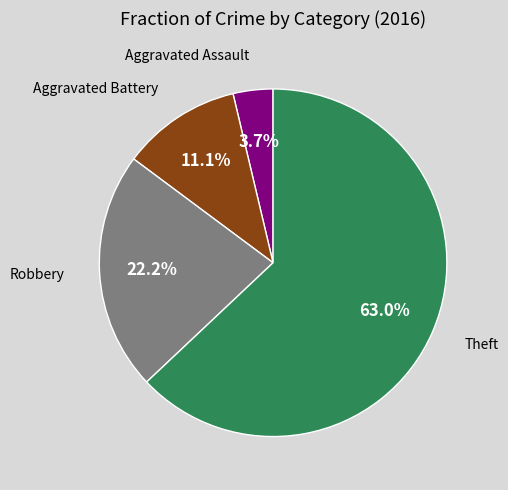

How many segments does this pie chart have?

4